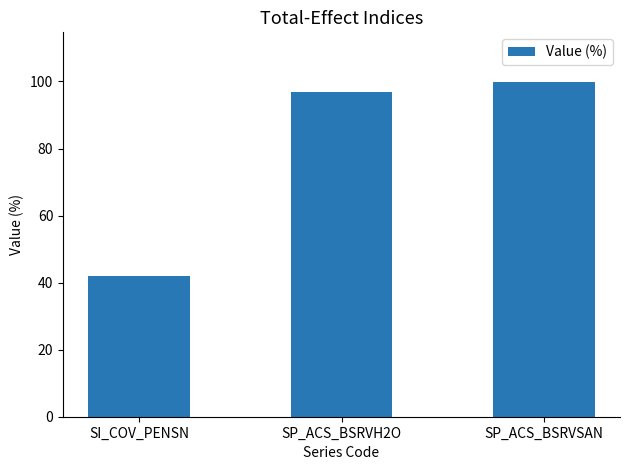

Between SI_COV_PENSN and SP_ACS_BSRVSAN, which is larger?

SP_ACS_BSRVSAN